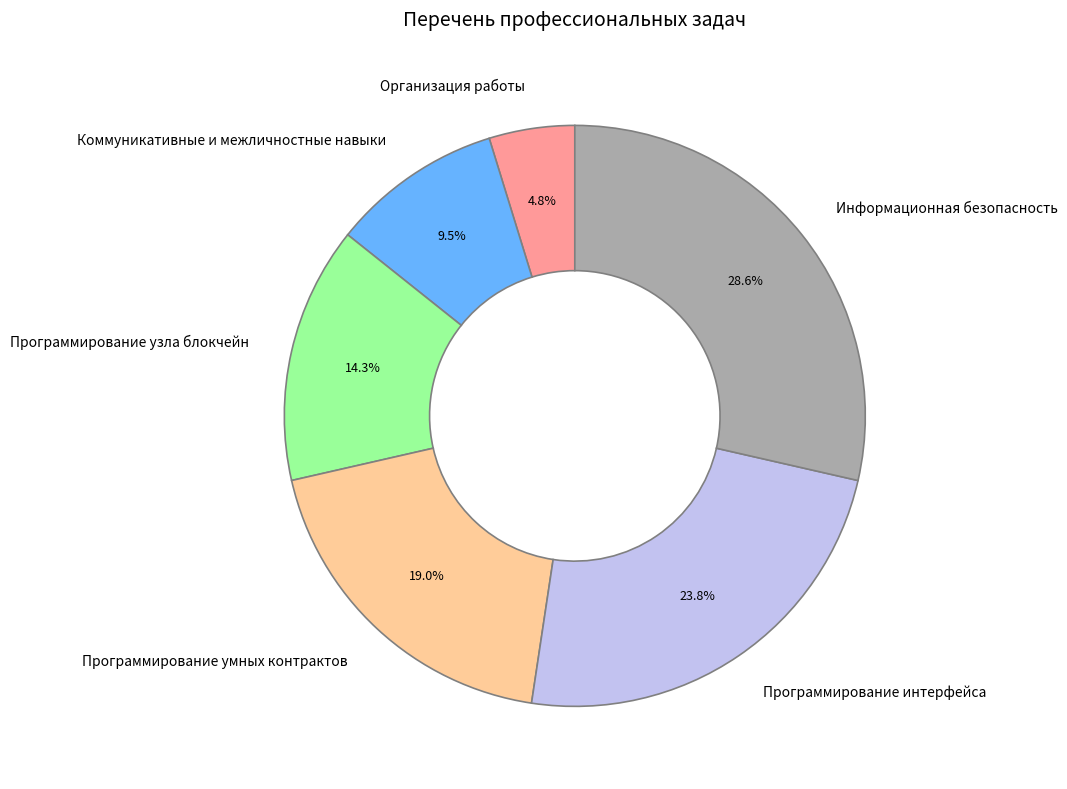

Does Программирование узла блокчейн represent more than half of the total?

No